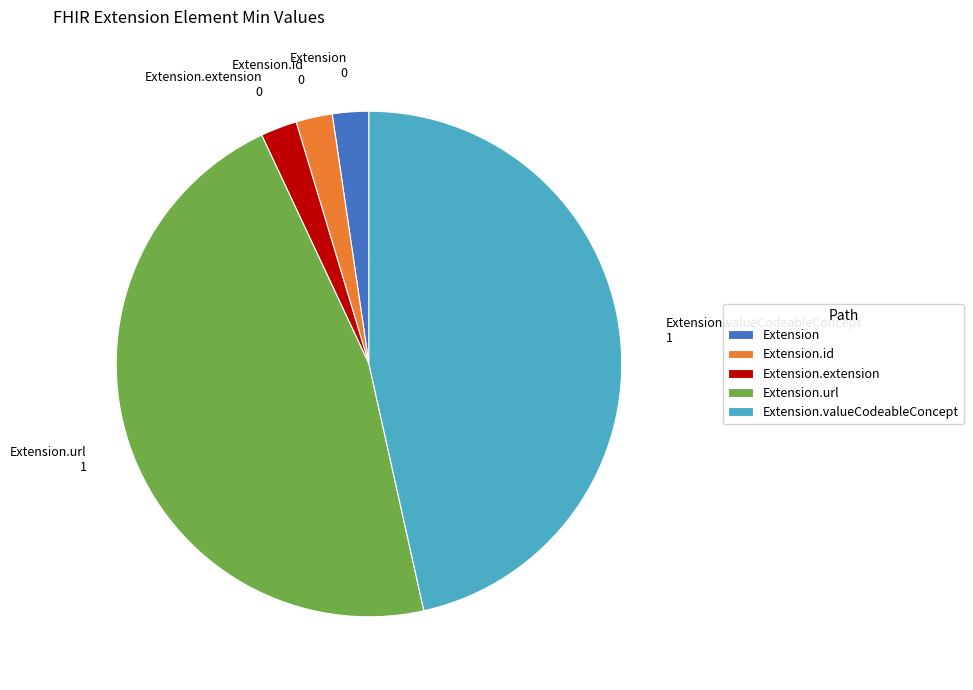

How many slices are in this pie chart?

5